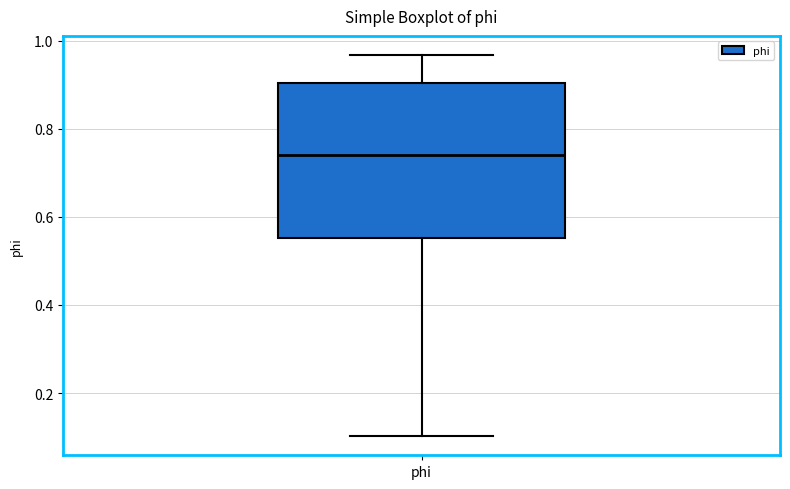

Where does the lower whisker of the box for phi end on the y-axis? The values are not printed on the chart, so give them approximately, as read against the axis.

0.10